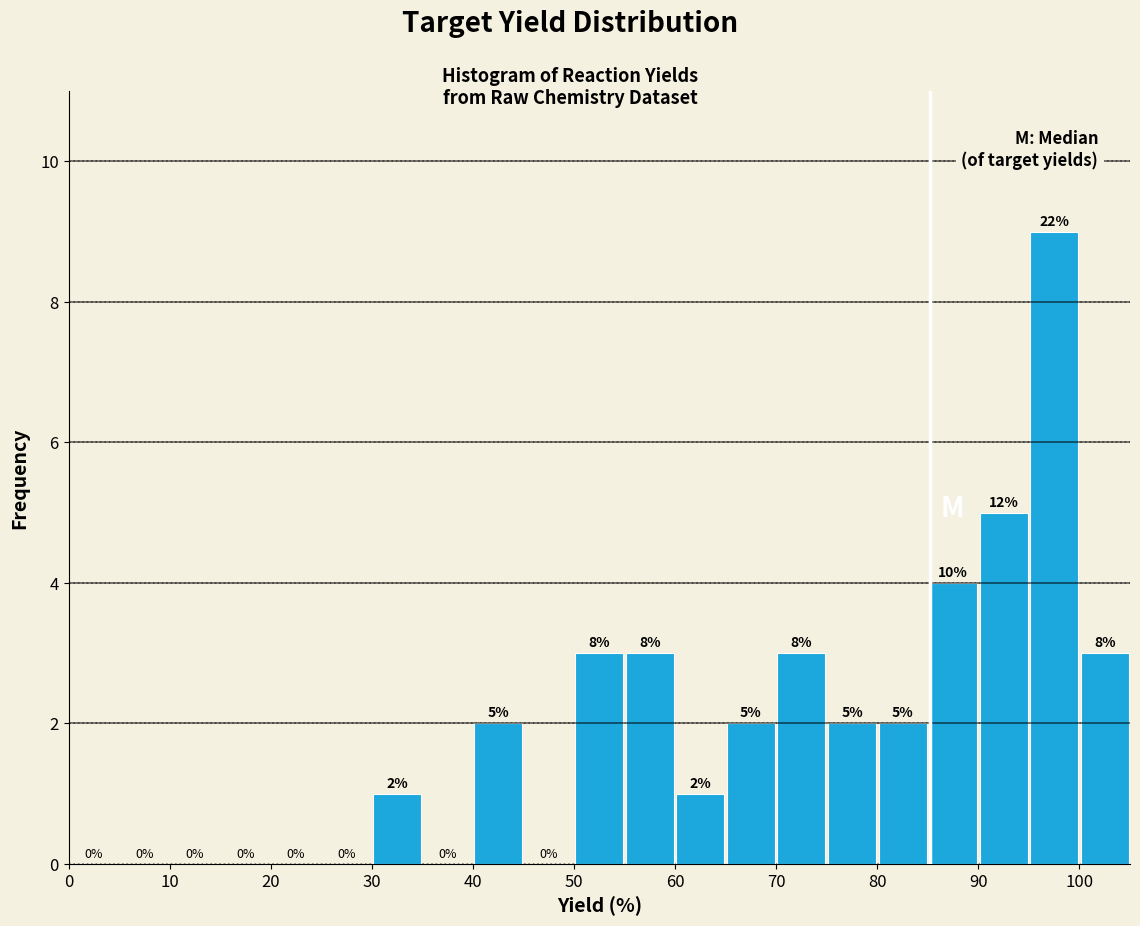

Over which range of the x-axis is the bar tallest?

95 to 100